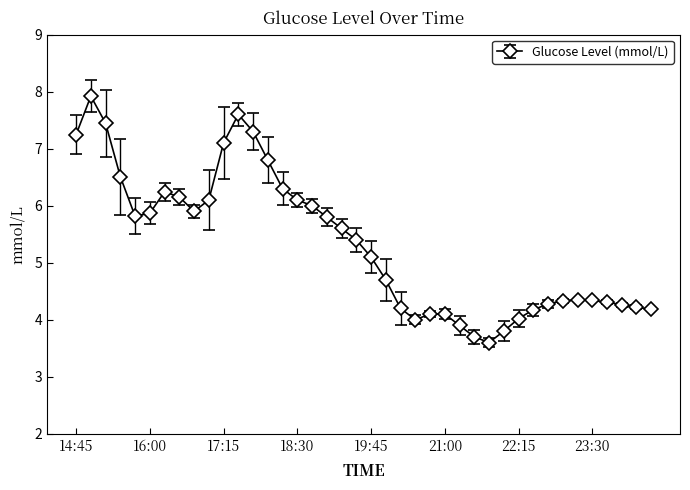

What is the value of the 5th point from the left?

5.8